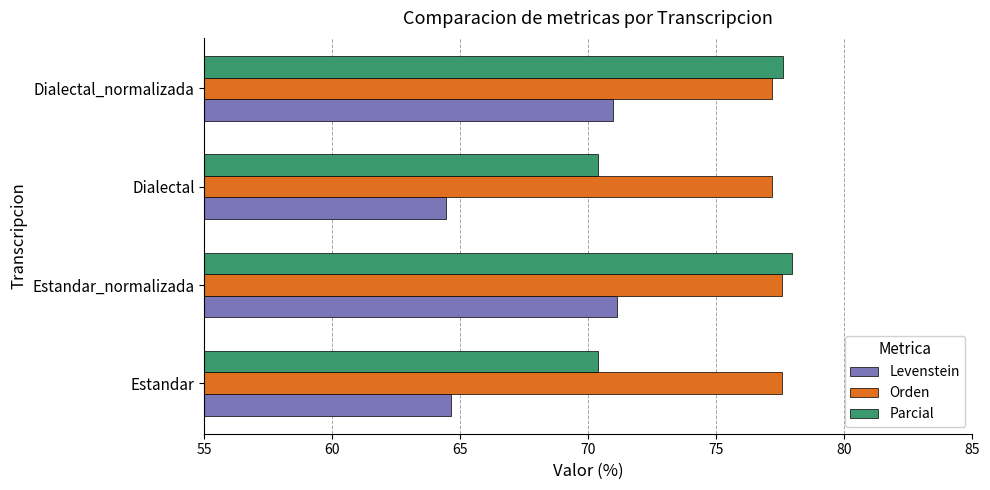

What is the spread (max minus min) of values at Estandar?

12.9